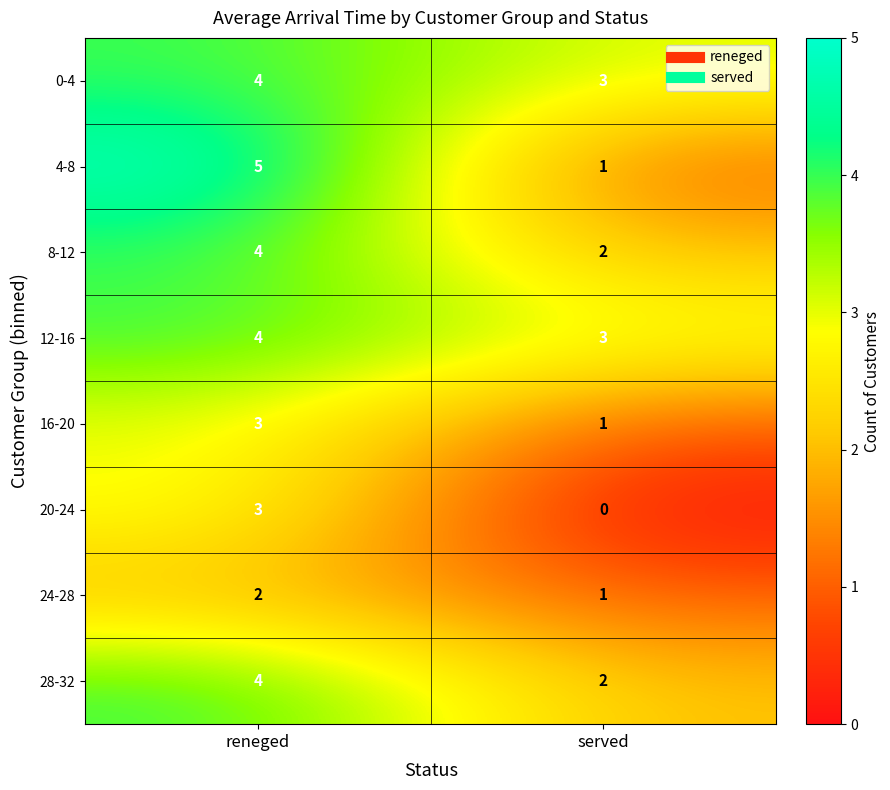

What is the average value of the 4-8 series?

3